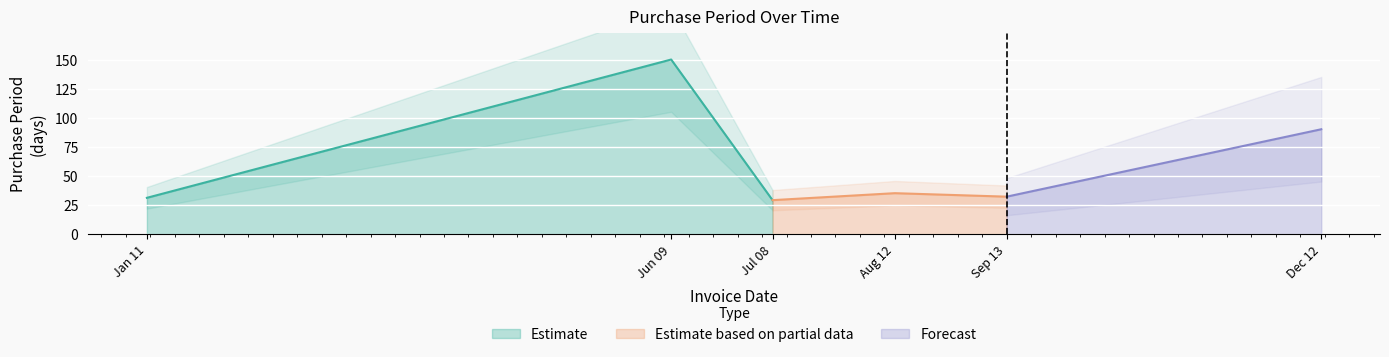

What is the average value?

61